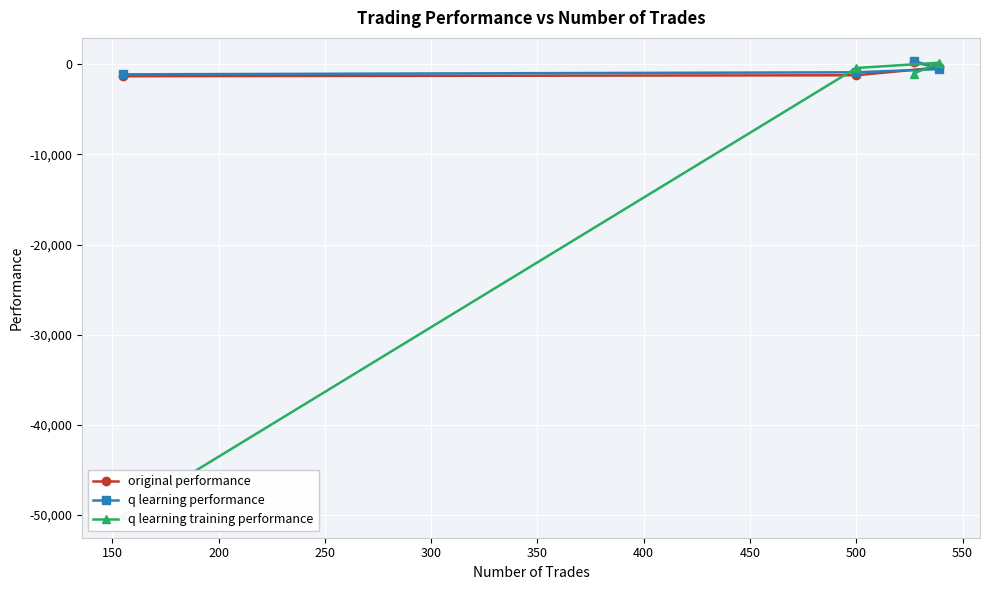

What is the smallest value displayed?

-50000.0